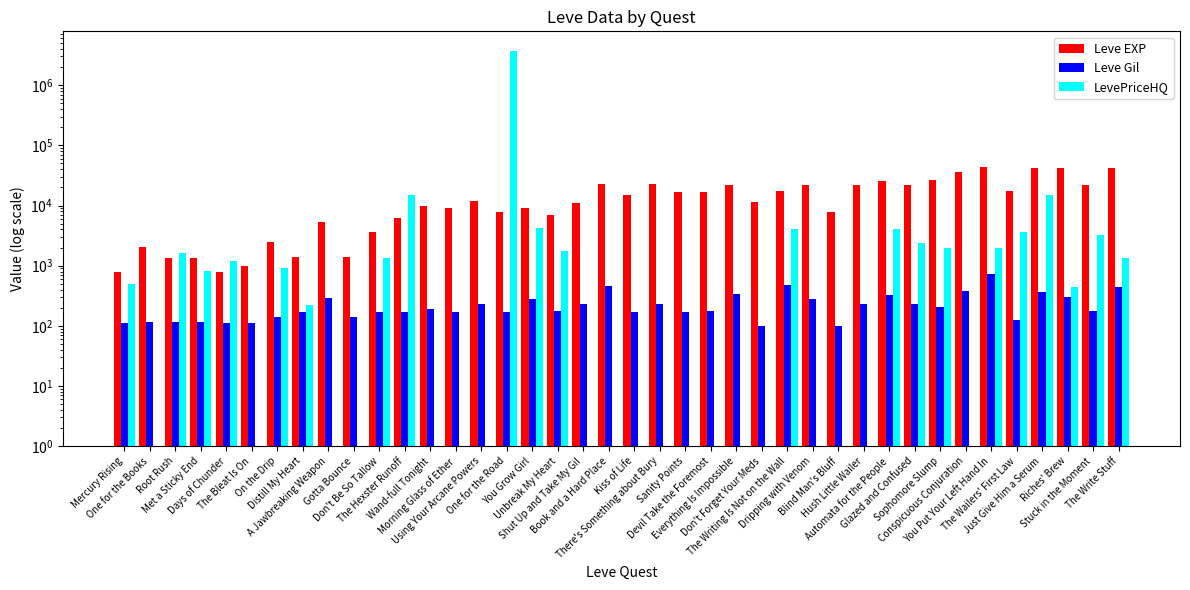

What is the sum of all Leve EXP values?

605250.0